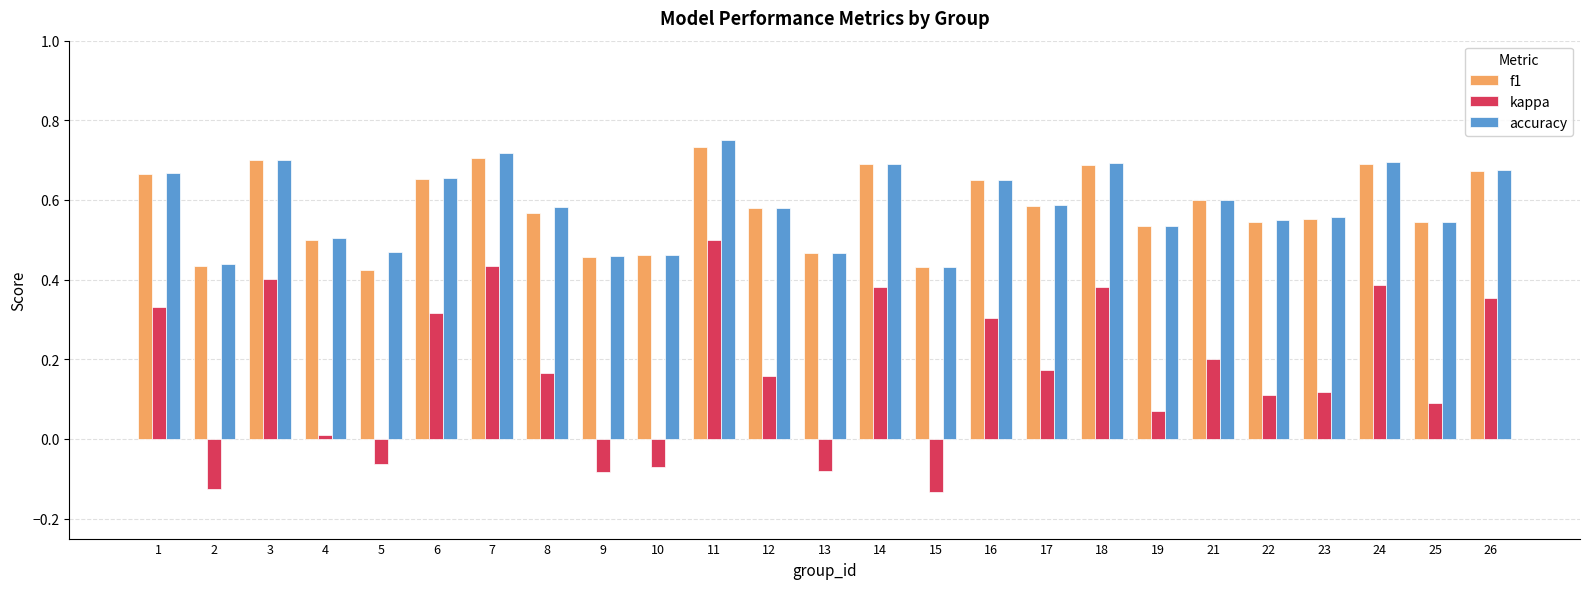

Is the value of accuracy at 5 greater than the value of kappa at 9?

Yes